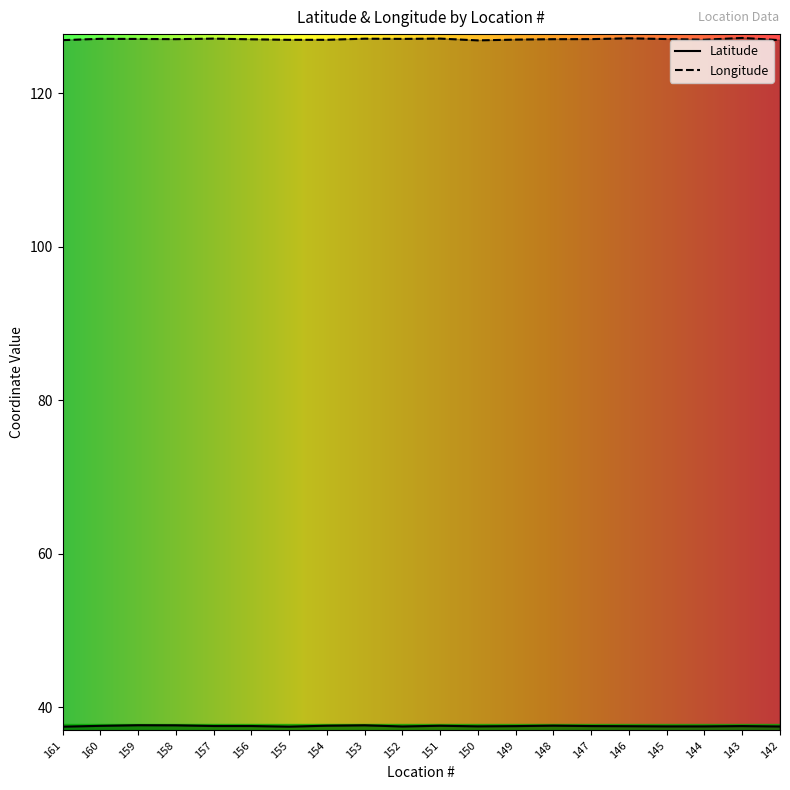

Count the Latitude values in the range 37 to 38.

20